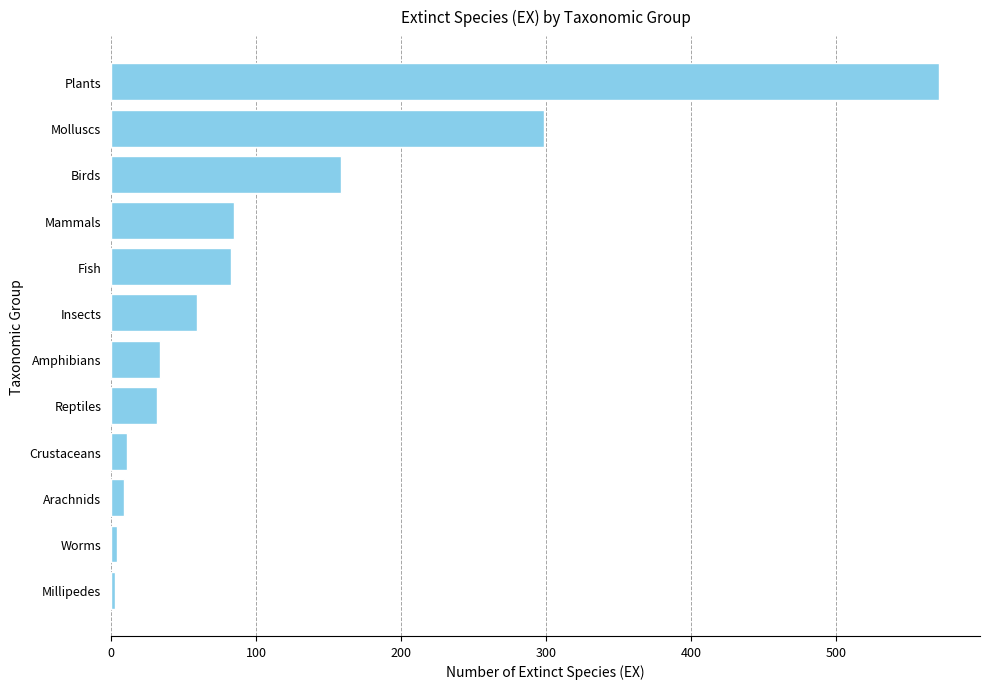

Where is the data nearest to the value 287?

Molluscs